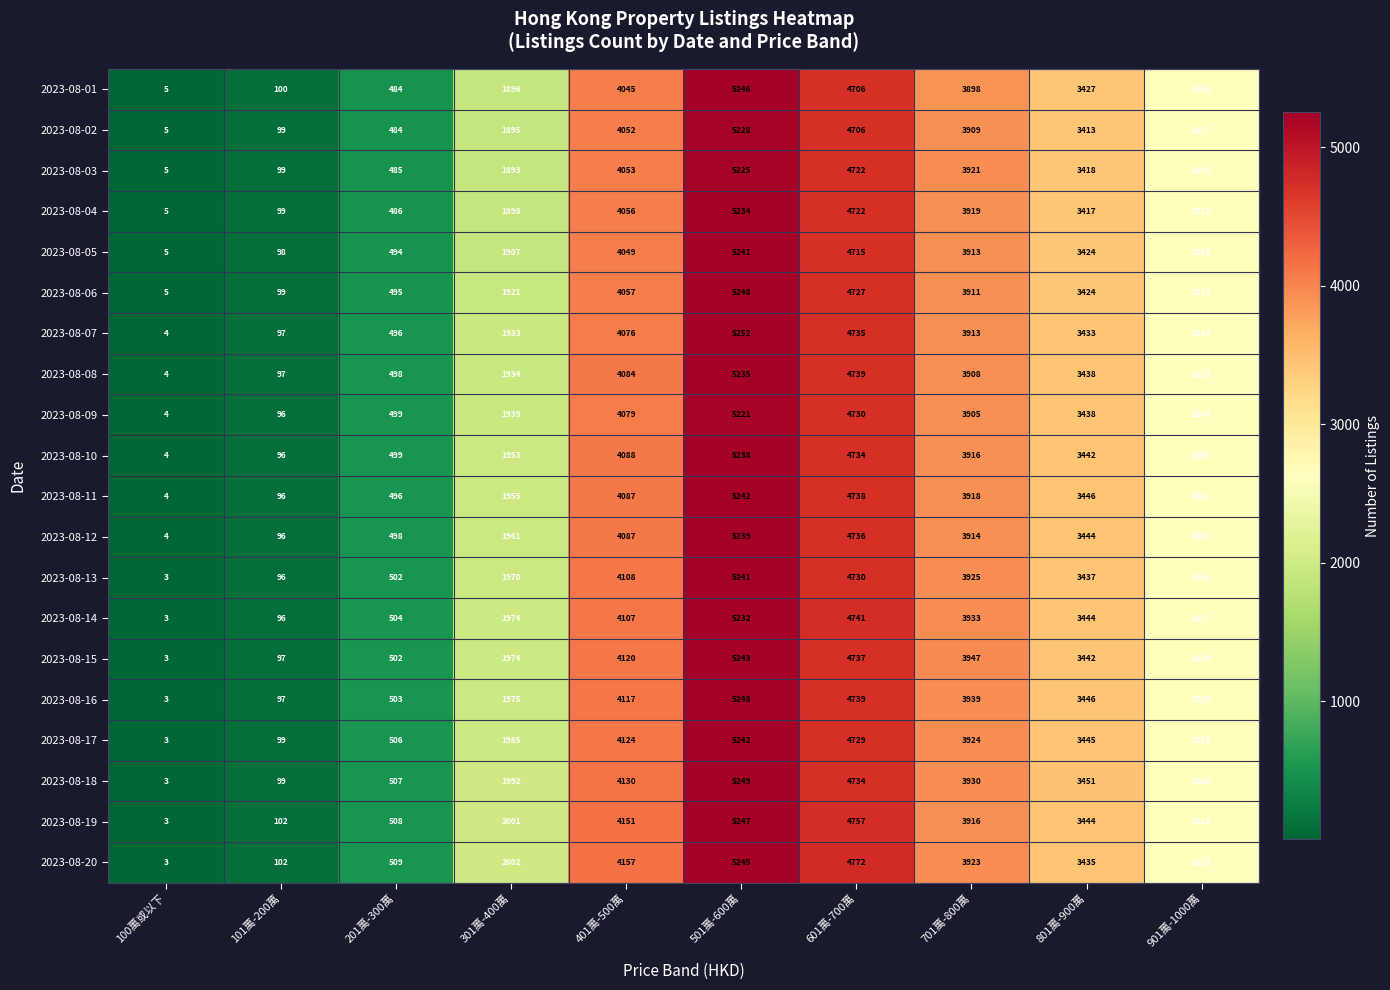

Which label corresponds to the largest value in the chart?

501萬-600萬